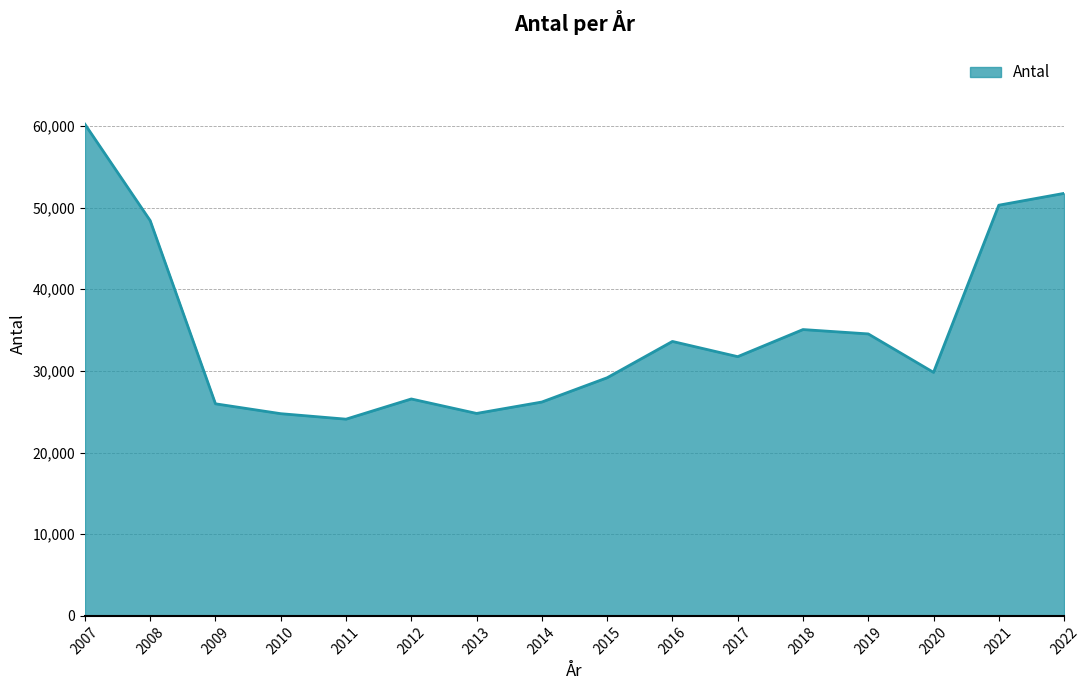

What is the difference between the maximum and minimum values?

36118